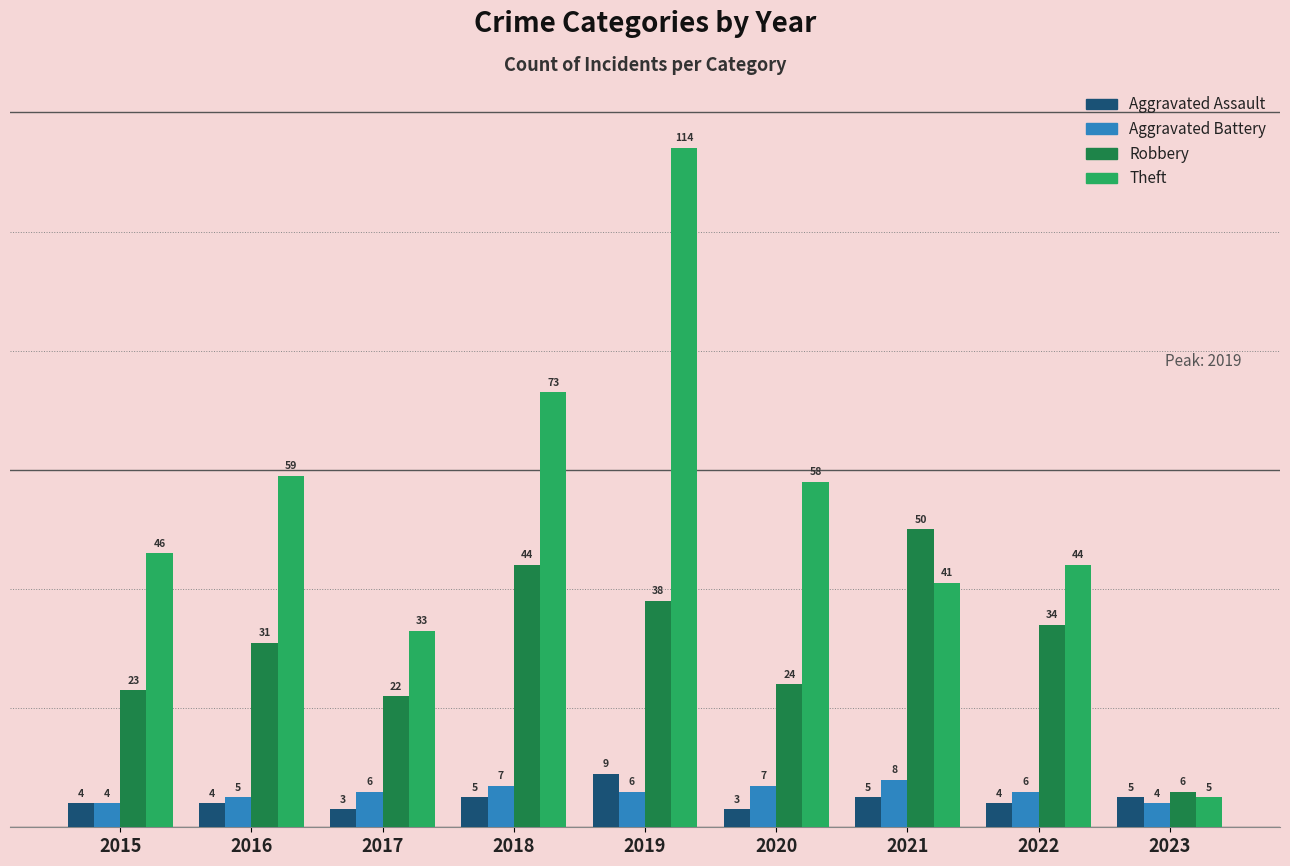

What are all the series names shown in the legend?

Aggravated Assault, Aggravated Battery, Robbery, Theft